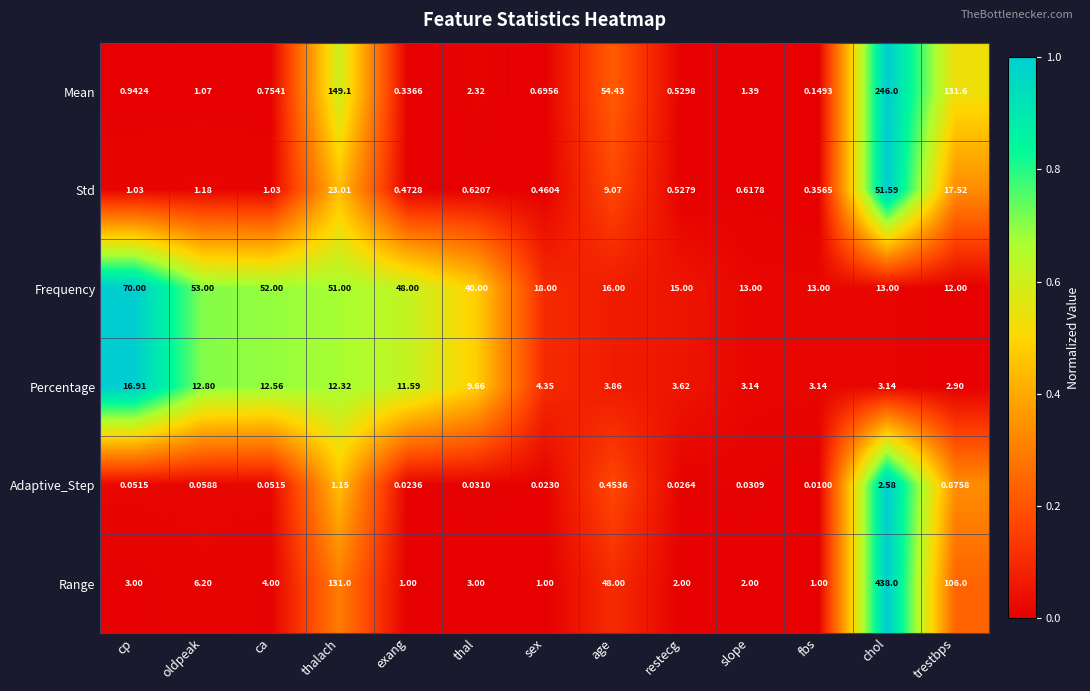

Is the value of Adaptive_Step at sex greater than the value of Percentage at oldpeak?

No